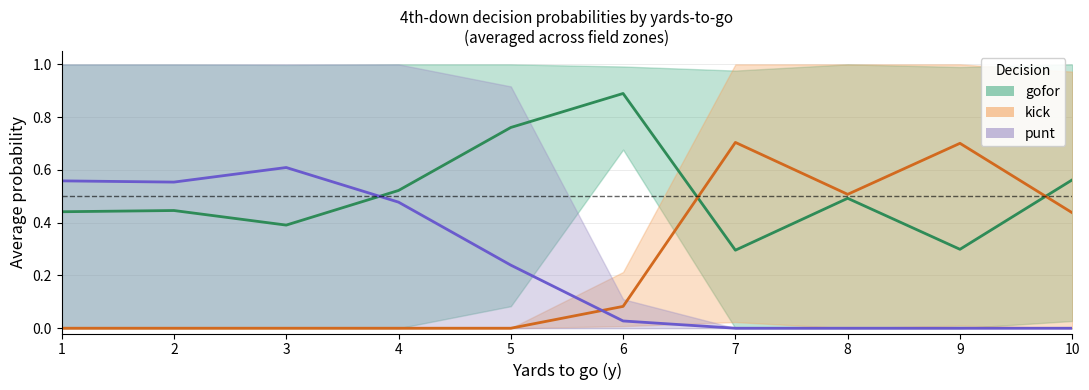

The gofor series shows 0.6 at 1. True or false?

False